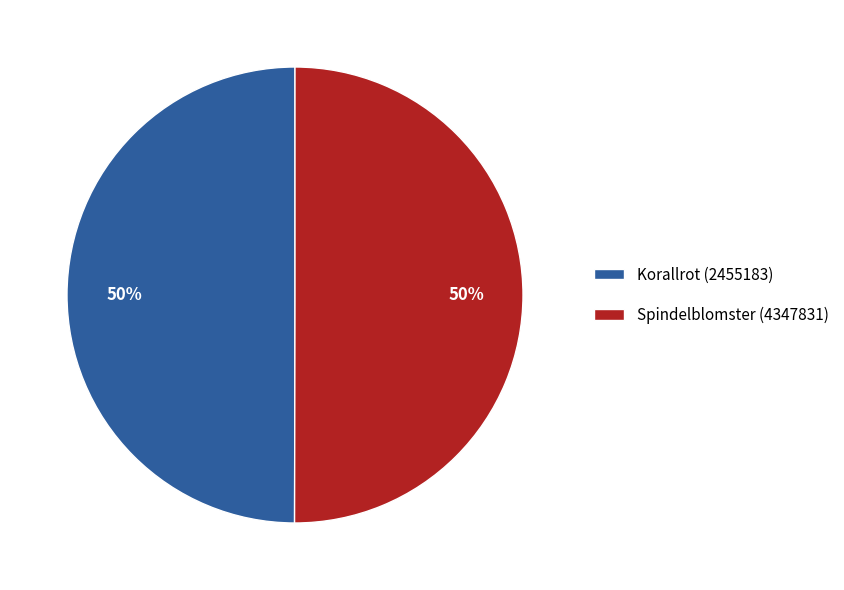

What percentage is the Spindelblomster (4347831) slice, to the nearest percent?

50%